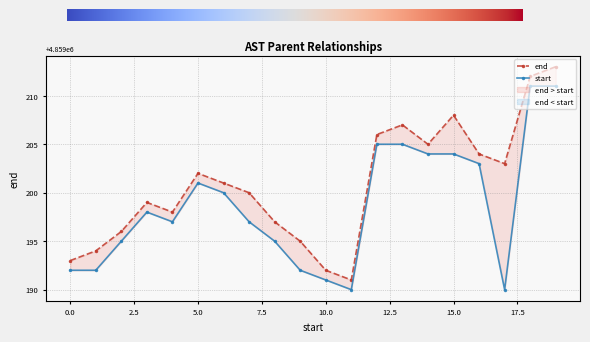

Is it true that the value at 4859192 is 4859194?

True